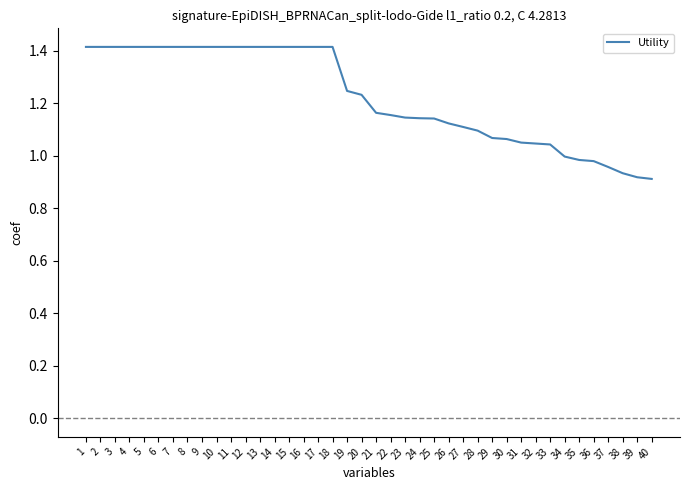

What is the change in value from 3 to 31?

-0.4